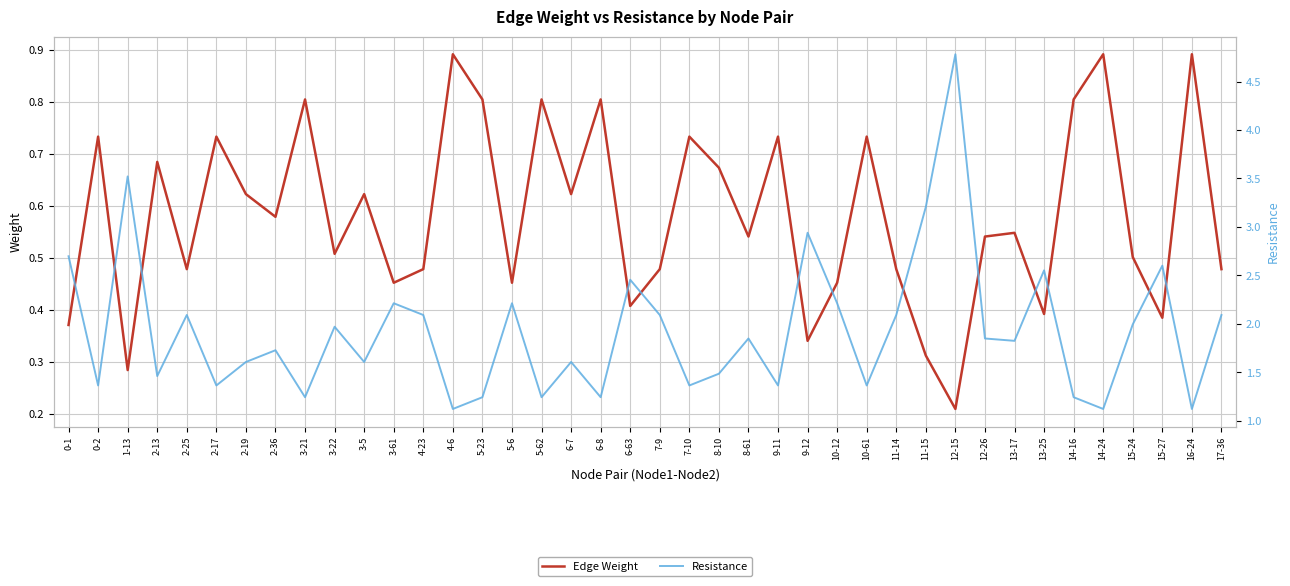

List the labels in order of Resistance value, largest first.

12-15, 1-13, 11-15, 9-12, 0-1, 15-27, 13-25, 6-63, 5-6, 3-61, 10-12, 11-14, 2-25, 4-23, 7-9, 17-36, 15-24, 3-22, 8-61, 12-26, 13-17, 2-36, 3-5, 2-19, 6-7, 8-10, 2-13, 9-11, 0-2, 2-17, 7-10, 10-61, 5-23, 5-62, 6-8, 3-21, 14-16, 4-6, 14-24, 16-24